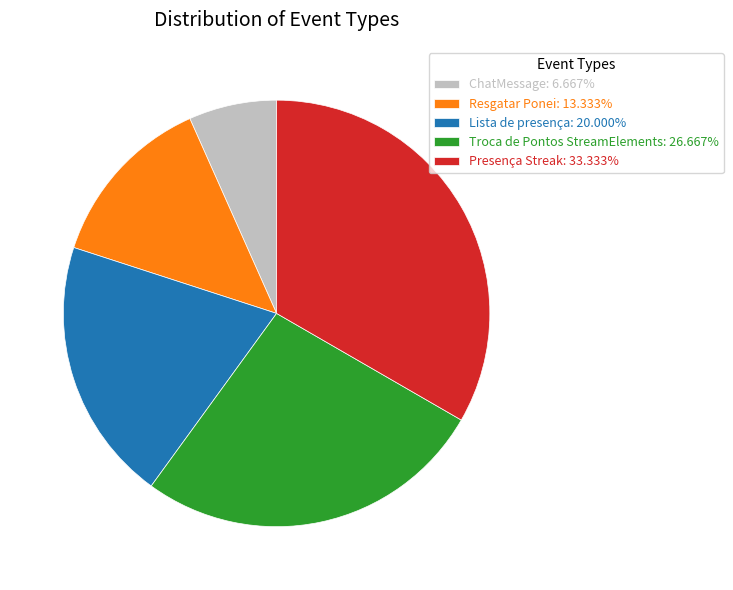

Does any single category account for the majority?

No